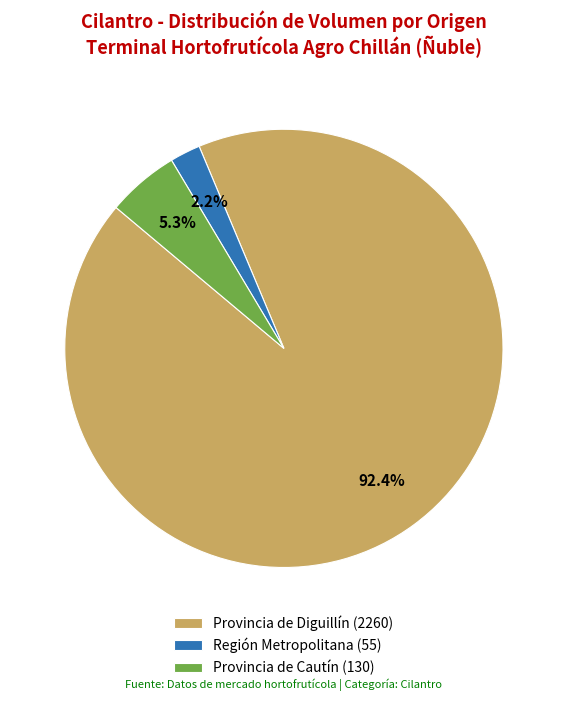

Count the number of slices in the pie.

3